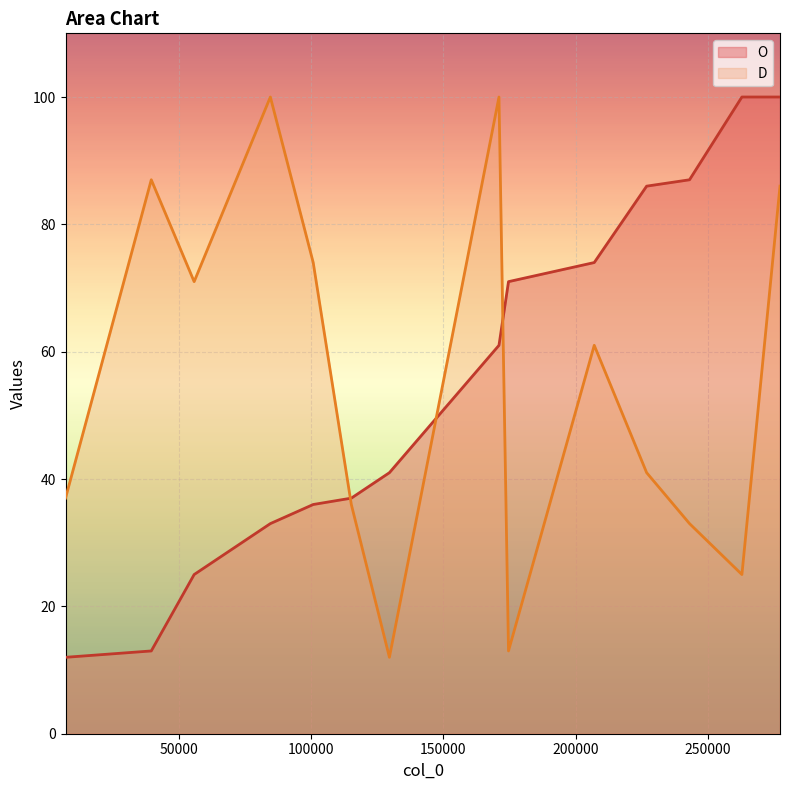

What is the average value of the O series?

55